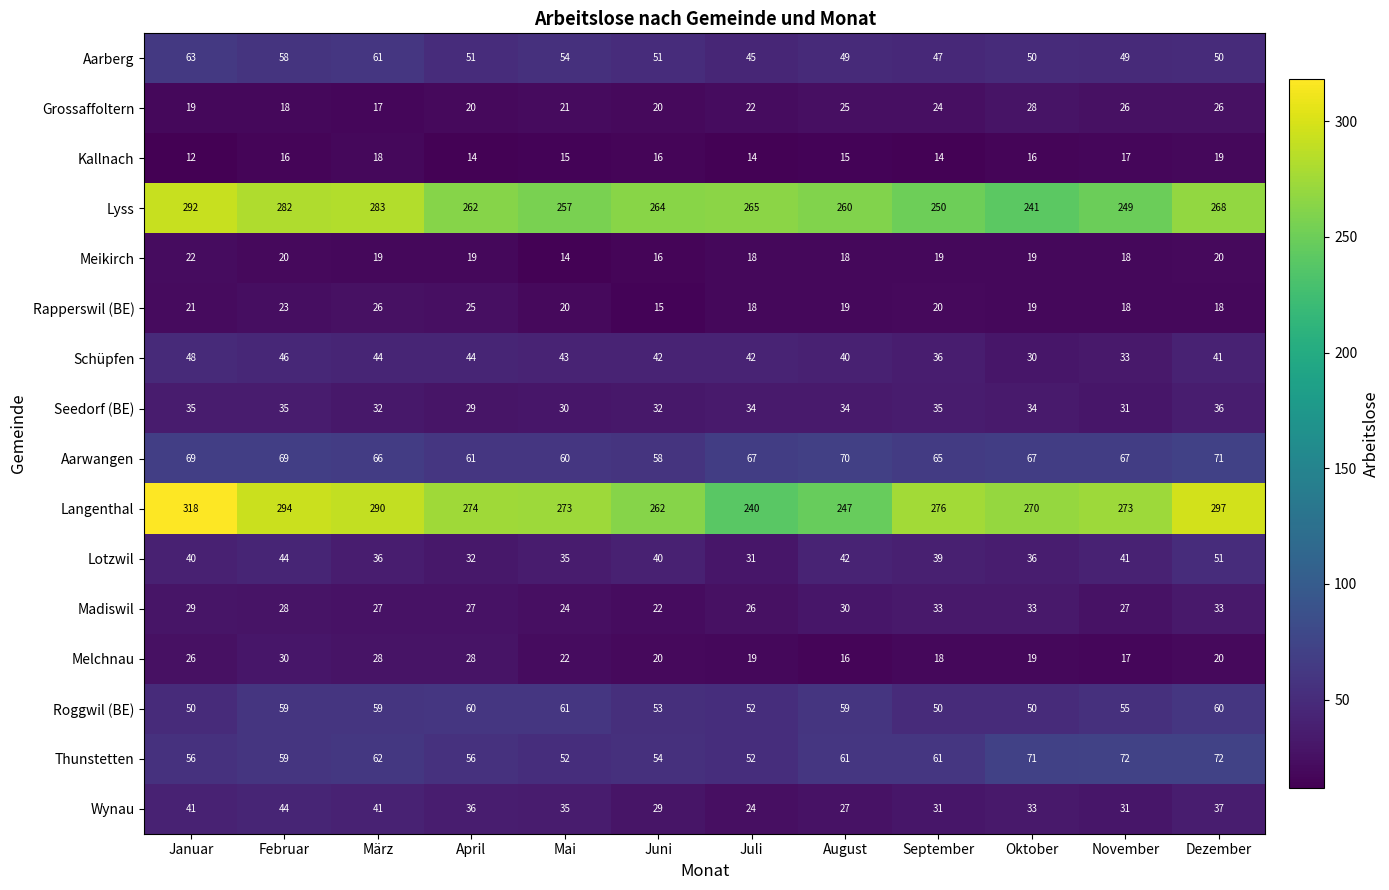

What is the total value across all series at Juni?

994